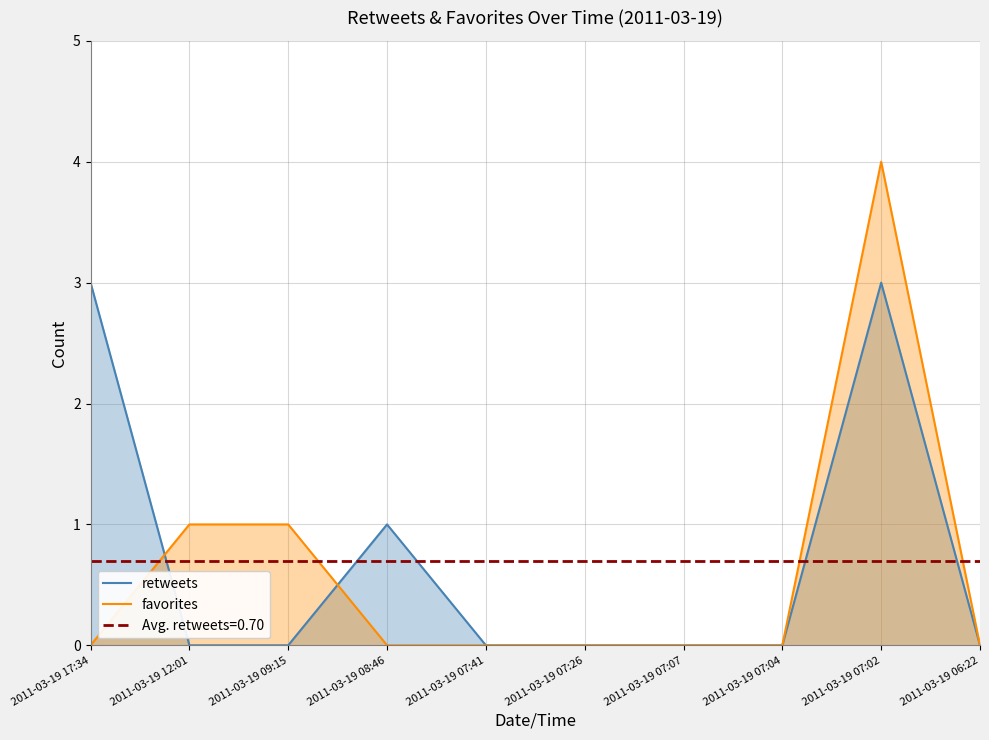

Reading left to right, list all the values displayed in this chart.

retweets: 2011-03-19 17:34=3	2011-03-19 12:01=0	2011-03-19 09:15=0	2011-03-19 08:46=1	2011-03-19 07:41=0	2011-03-19 07:26=0	2011-03-19 07:07=0	2011-03-19 07:04=0	2011-03-19 07:02=3	2011-03-19 06:22=0
favorites: 2011-03-19 17:34=0	2011-03-19 12:01=1	2011-03-19 09:15=1	2011-03-19 08:46=0	2011-03-19 07:41=0	2011-03-19 07:26=0	2011-03-19 07:07=0	2011-03-19 07:04=0	2011-03-19 07:02=4	2011-03-19 06:22=0